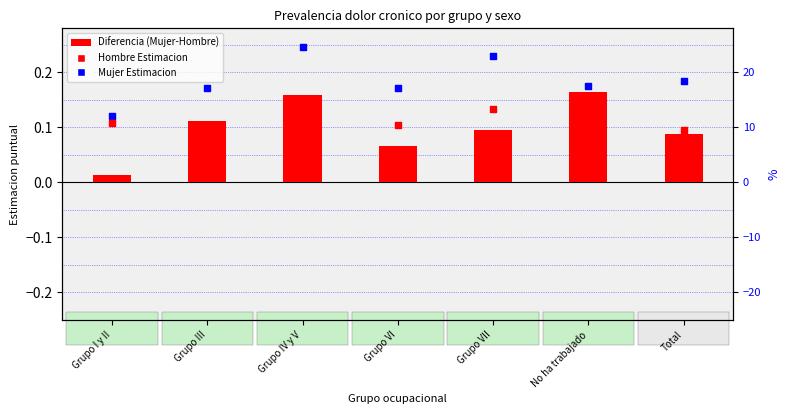

Which series reaches the maximum Y coordinate?

Mujer Estimacion